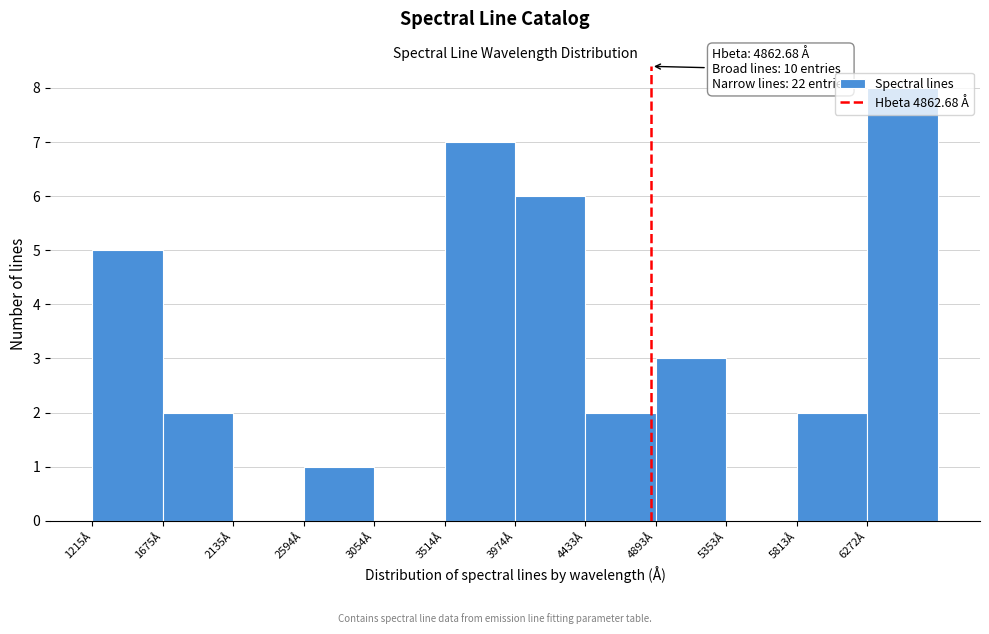

Over which range of the x-axis is the bar tallest?

6250 to 6750